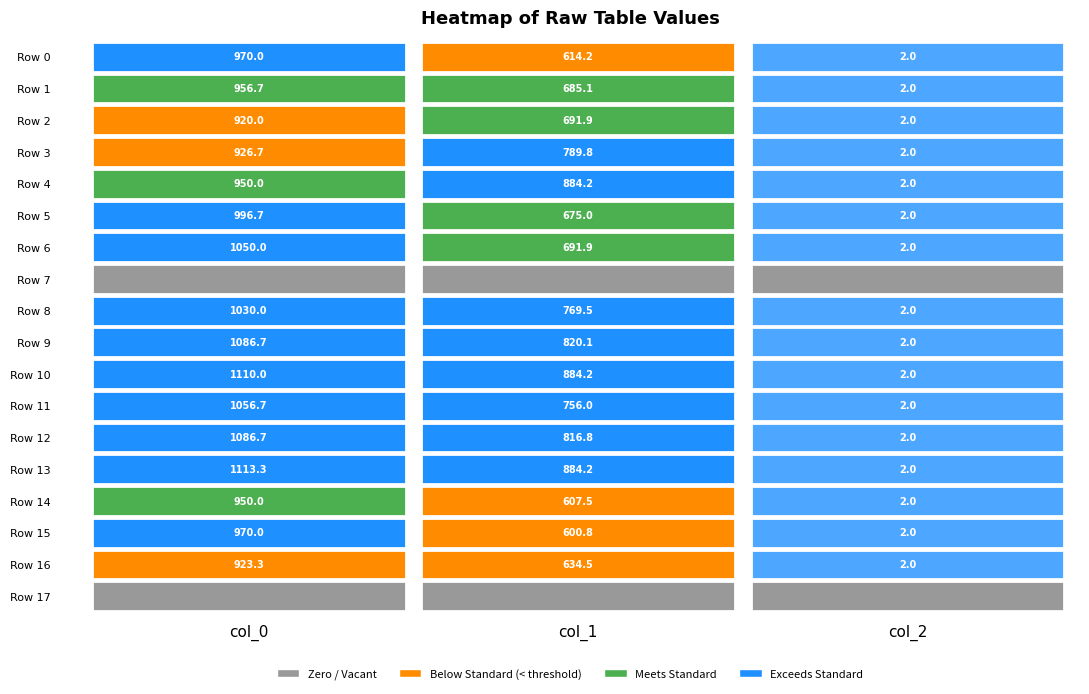

What is the difference between the maximum and minimum values in the Row 12 series?

1084.7